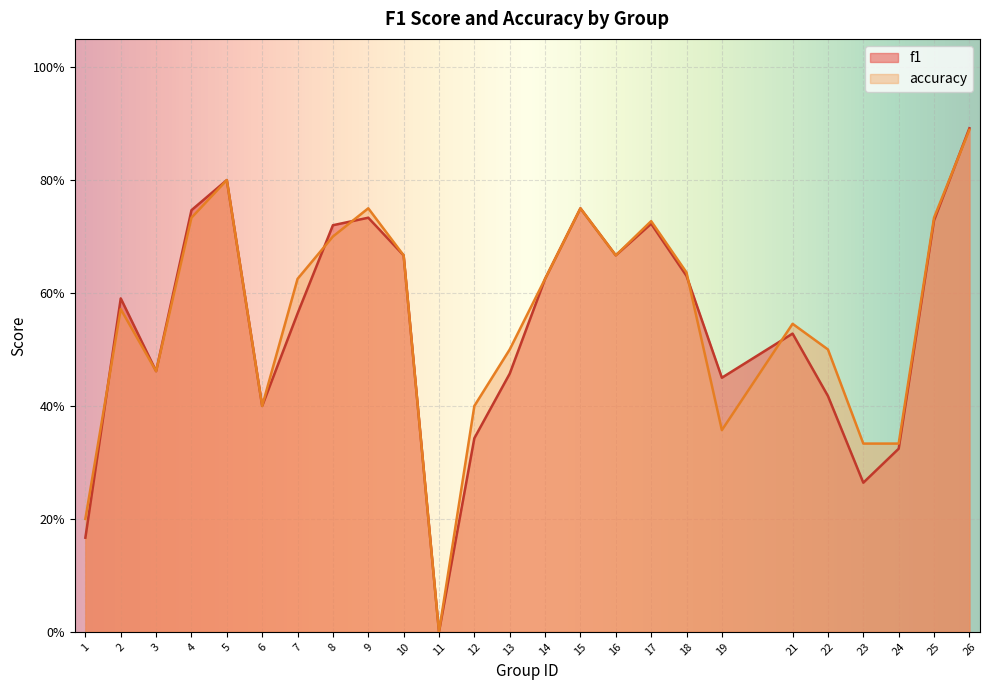

What is the maximum value for accuracy?

0.9